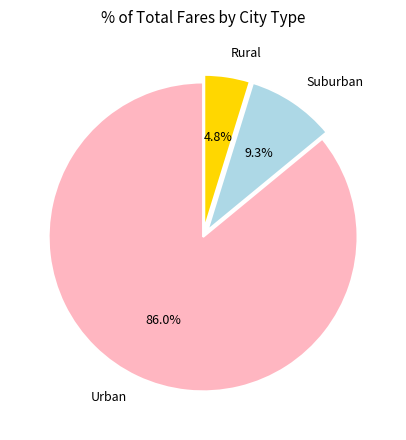

Does Urban represent more than half of the total?

Yes